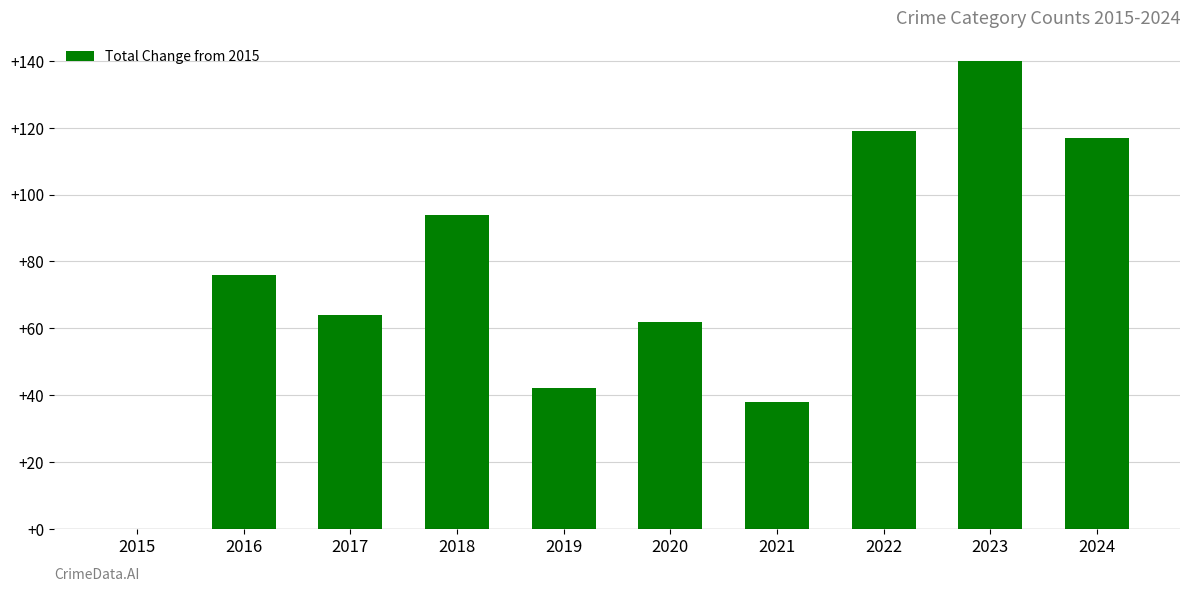

Reading left to right, list all the values displayed in this chart.

0	76	64	94	42	62	38	119	140	117